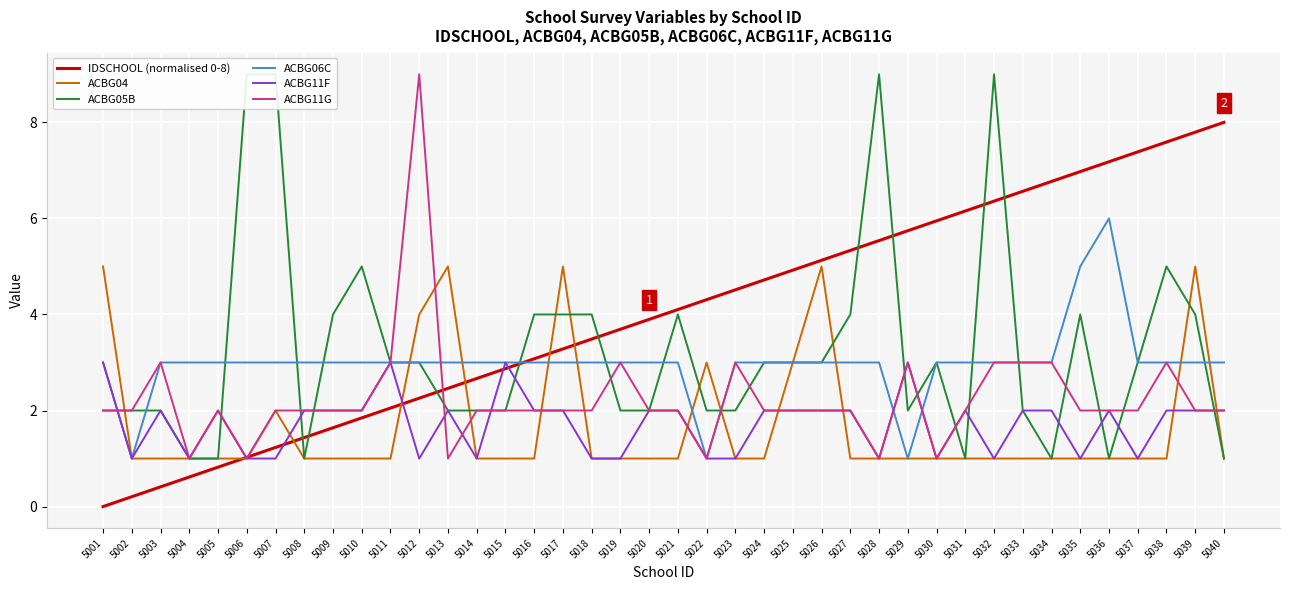

At 5030, list the series in order from smallest to largest.

ACBG04, ACBG11F, ACBG11G, ACBG05B, ACBG06C, IDSCHOOL (normalised 0-8)